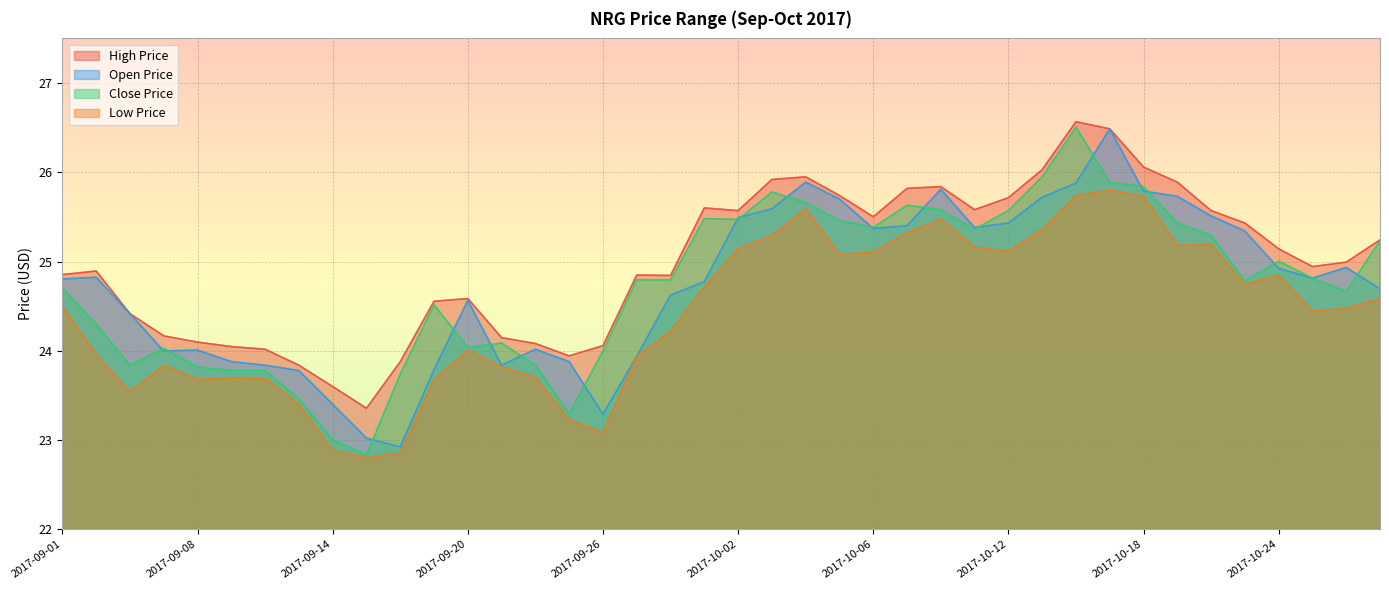

Rank the series by their maximum value, from lowest to highest.

low_price, open_price, close_price, high_price